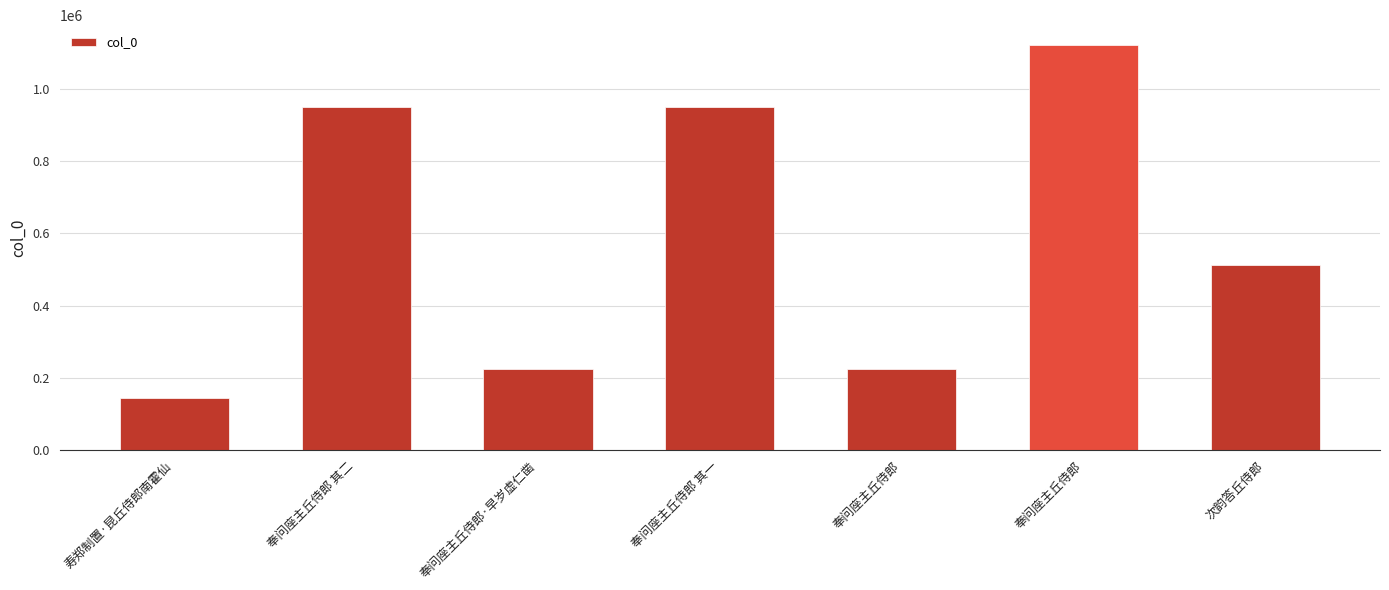

At which label is the value closest to 631731?

次韵答丘侍郎